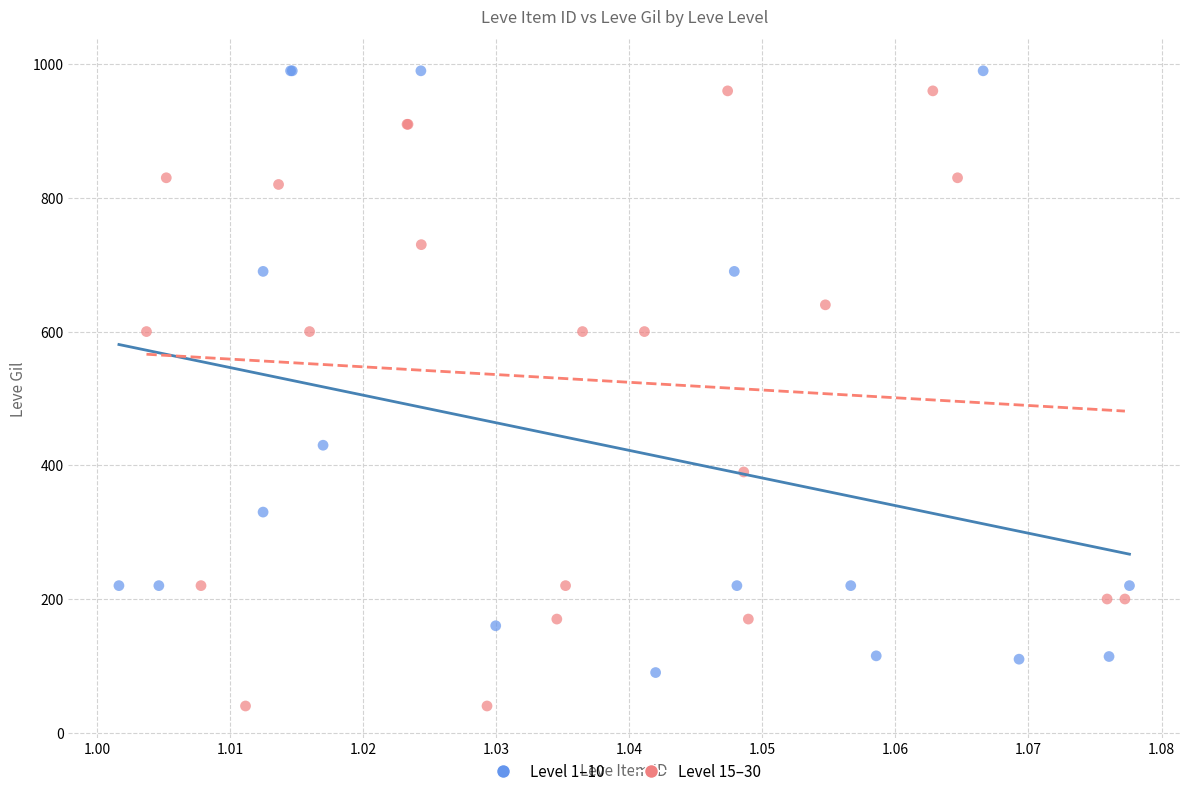

Which series reaches the minimum Y coordinate?

Level 15–30